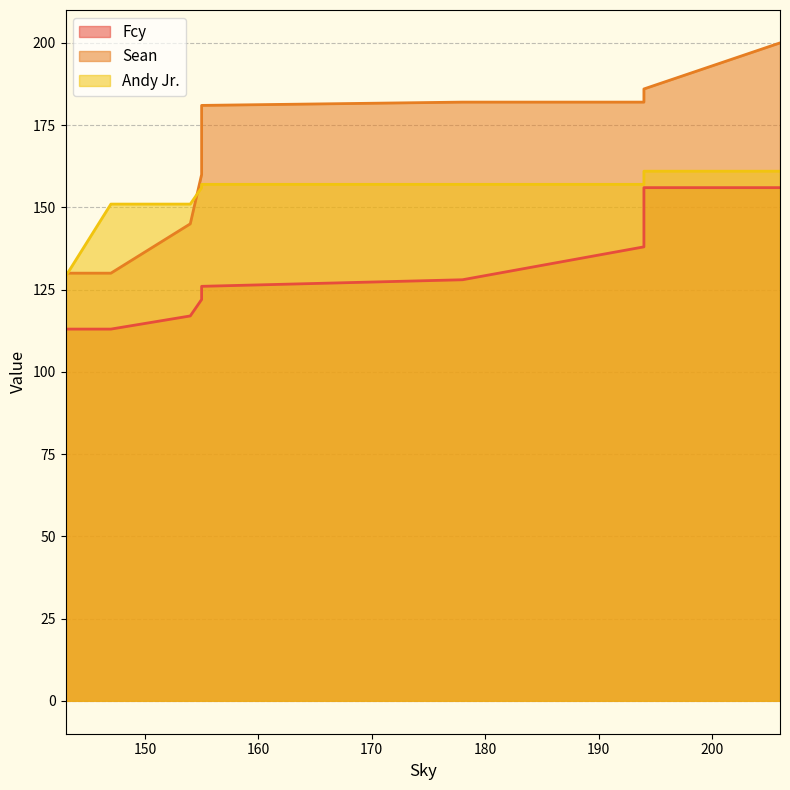

At which label does Fcy first exceed 126?

178